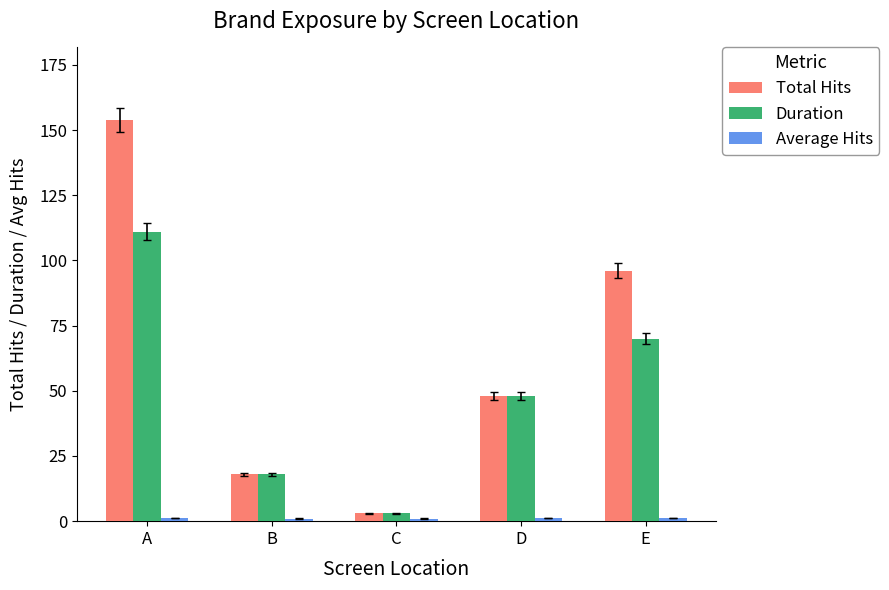

What is the difference between the Duration values at D and A?

63.0